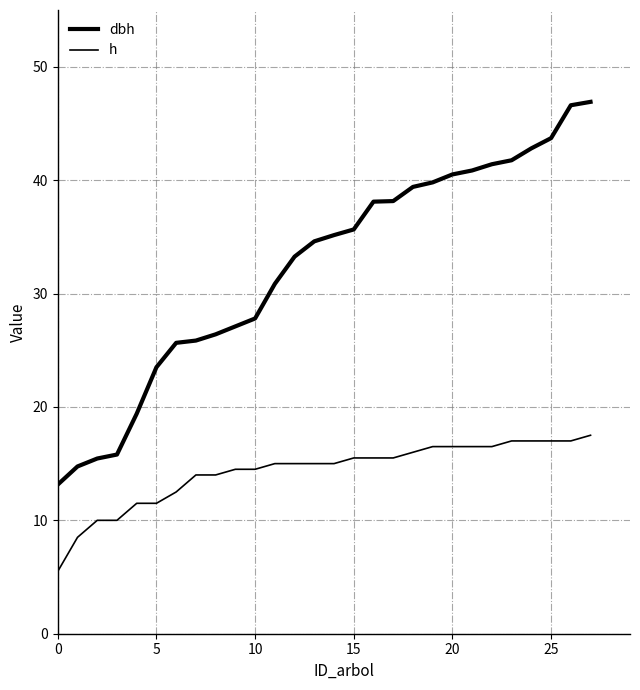

How many lines are shown in the chart?

2